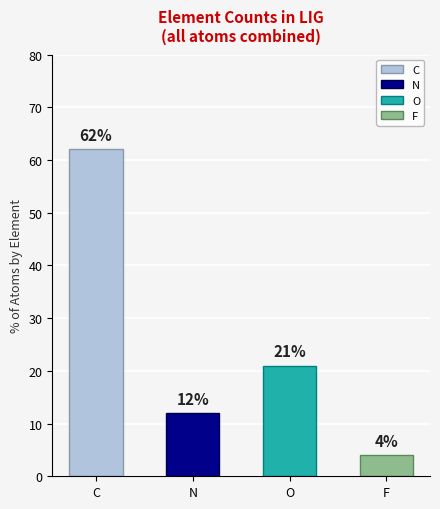

Is it true that the value at O is 21?

True